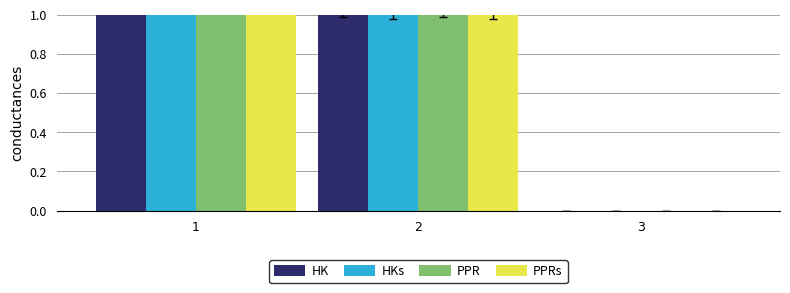

At which label does HK reach its peak?

1